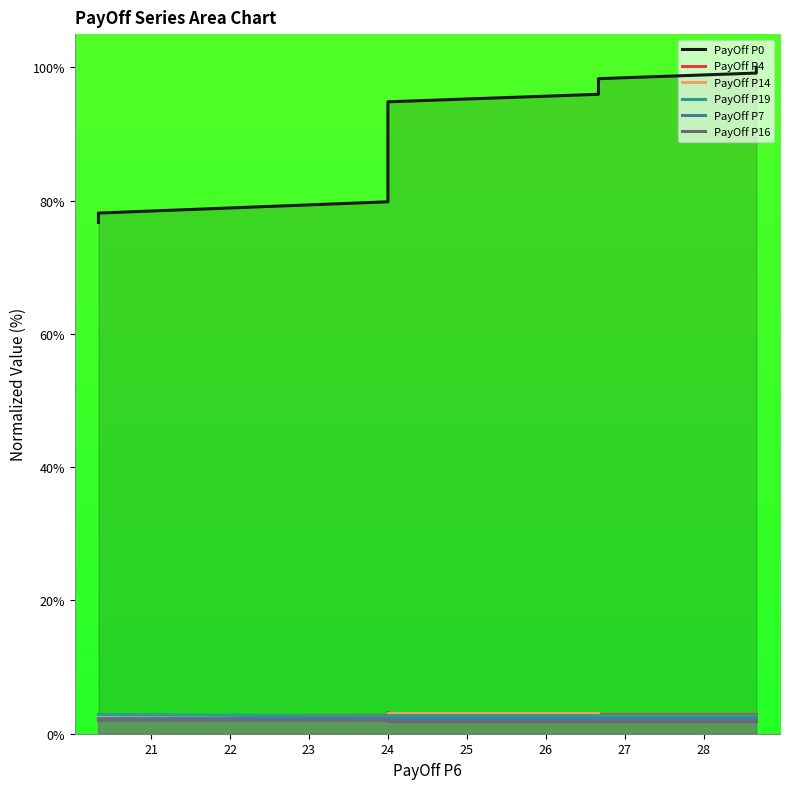

Which series has the largest range (max minus min)?

PayOff P0